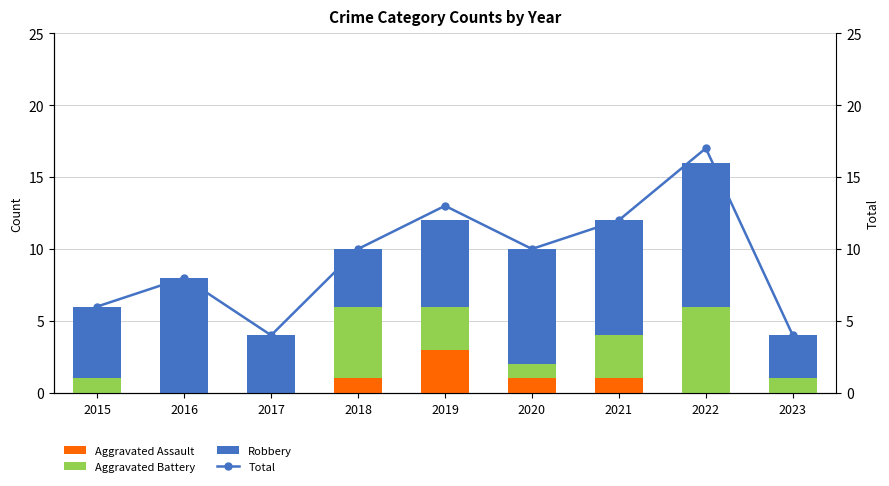

Is it true that Aggravated Assault equals 2 at 2016?

False